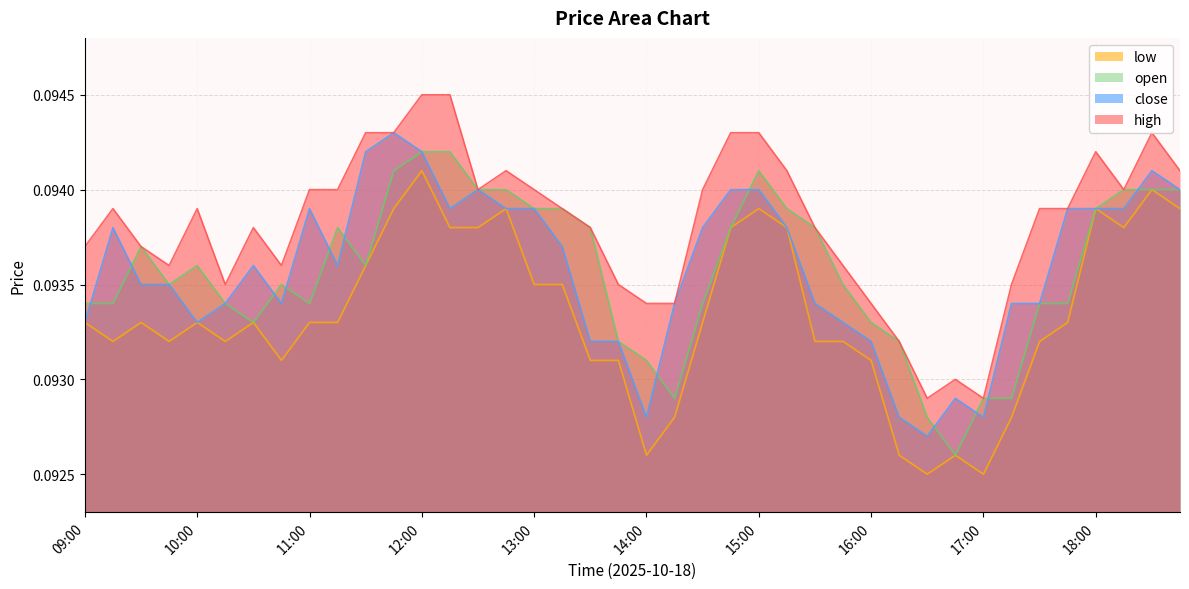

Is the value of low at 17:45 greater than the value of high at 17:45?

No